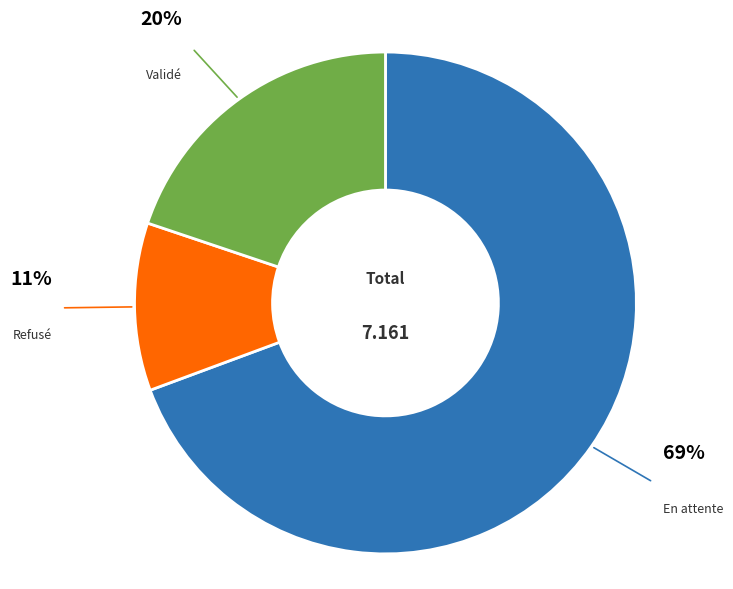

Which has a higher value, Validé or En attente?

En attente